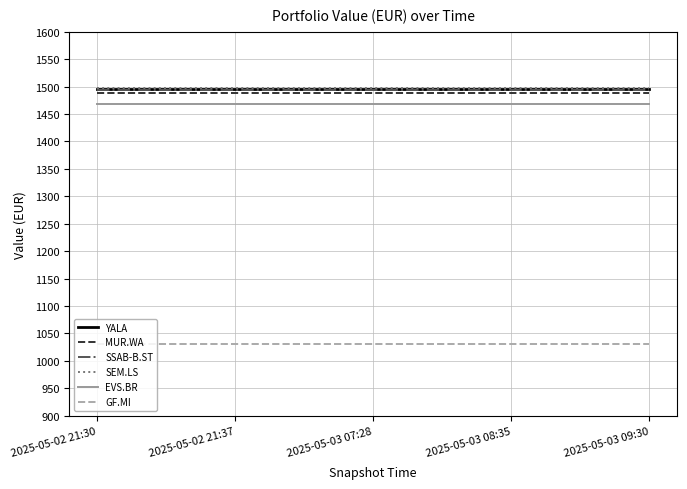

What is the lowest value of the YALA series?

1495.0